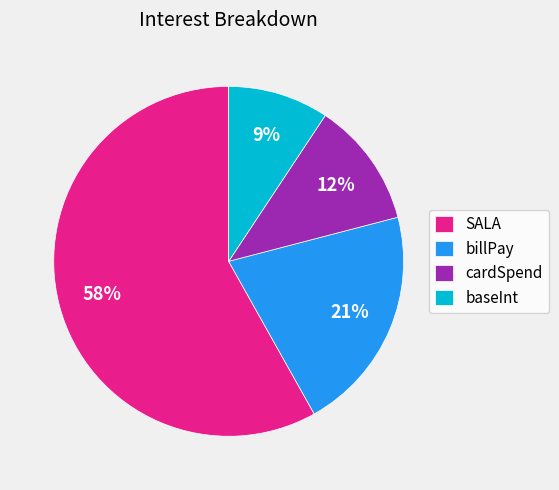

Count the number of slices in the pie.

4